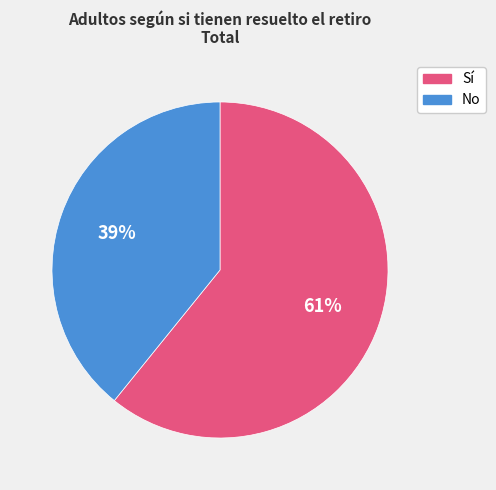

What is the smallest slice in the pie chart?

No